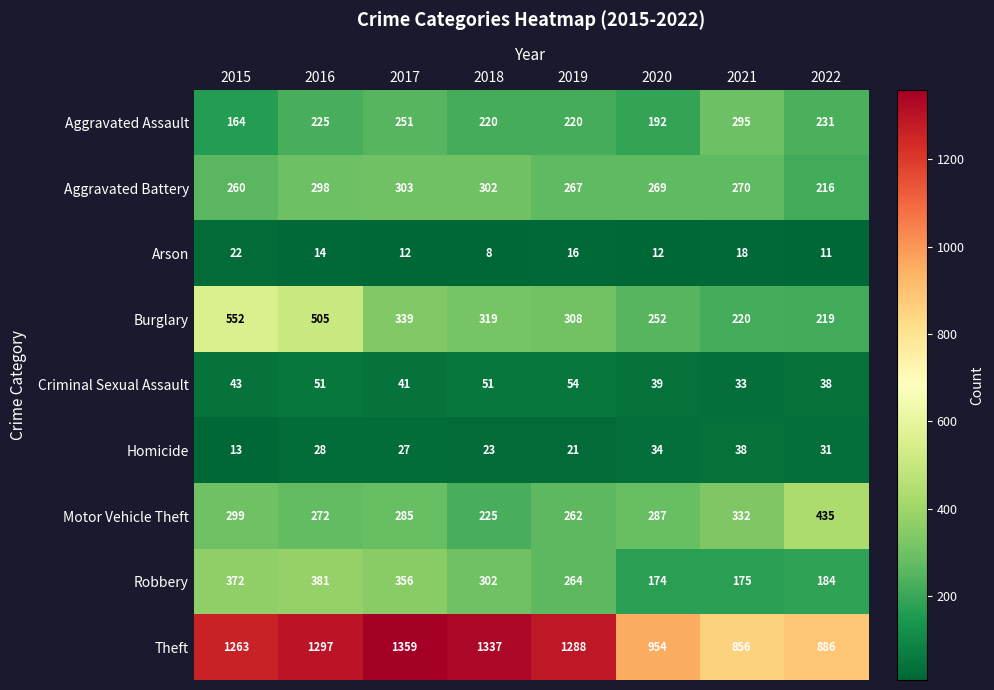

Where is Aggravated Assault nearest to the value 229?

2022